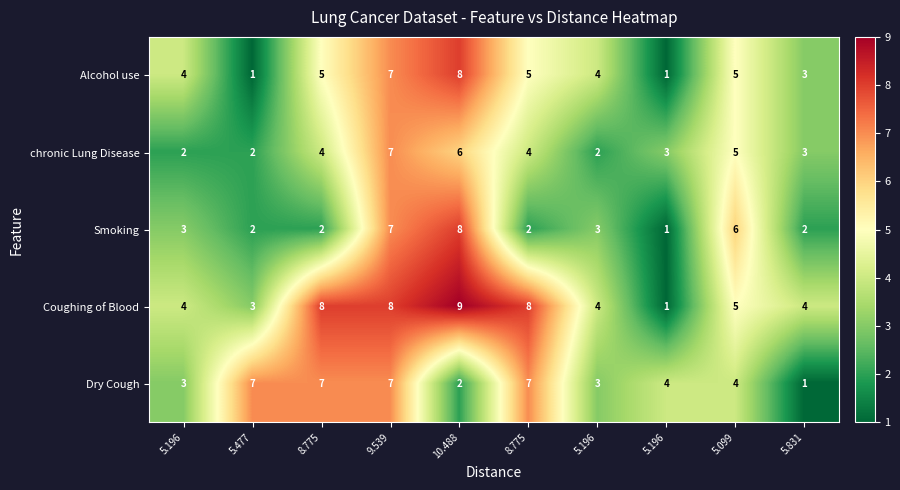

How many data points in Smoking are less than 3?

5